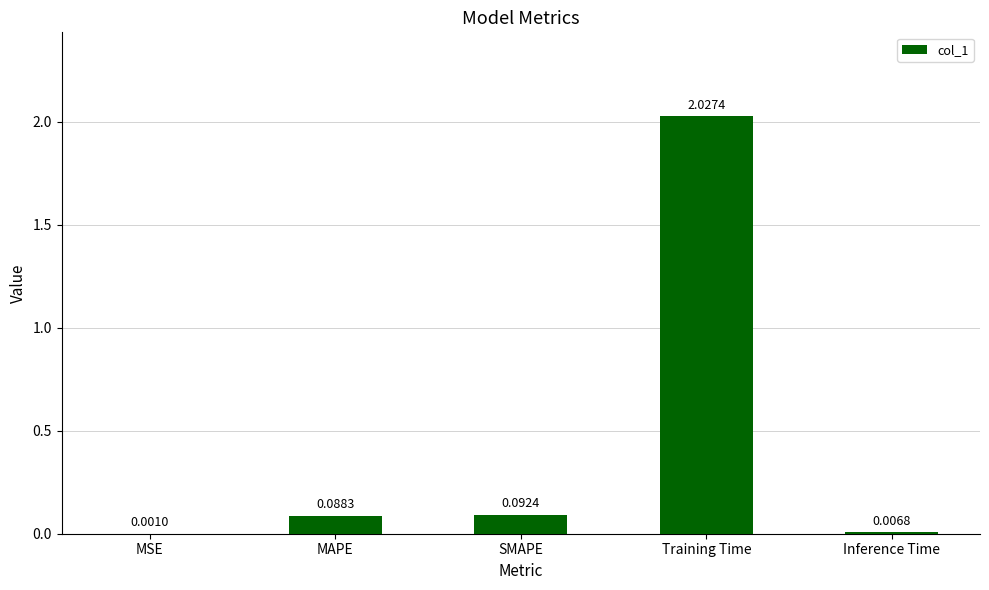

What is the sum of all values?

2.2